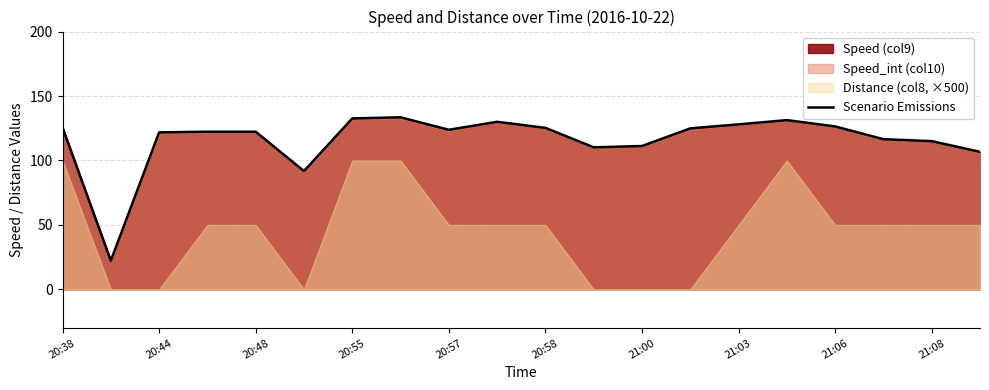

What is the maximum value for Scenario Emissions?

133.5